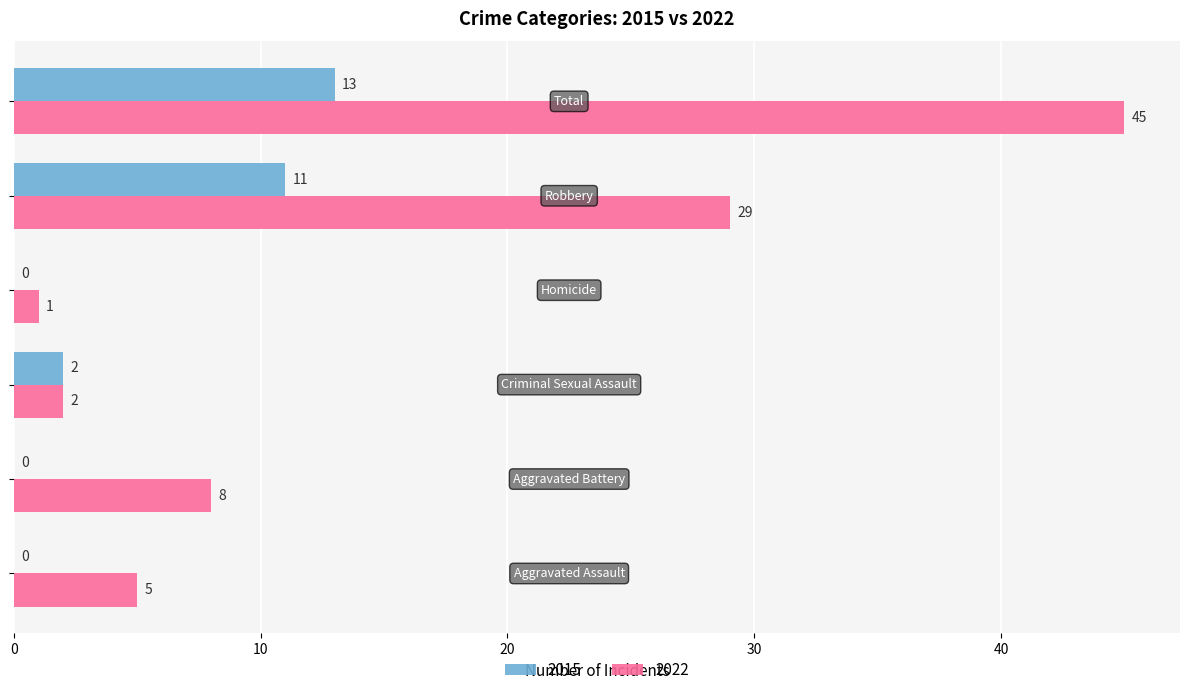

How many 2015 values are between 0 and 11?

5